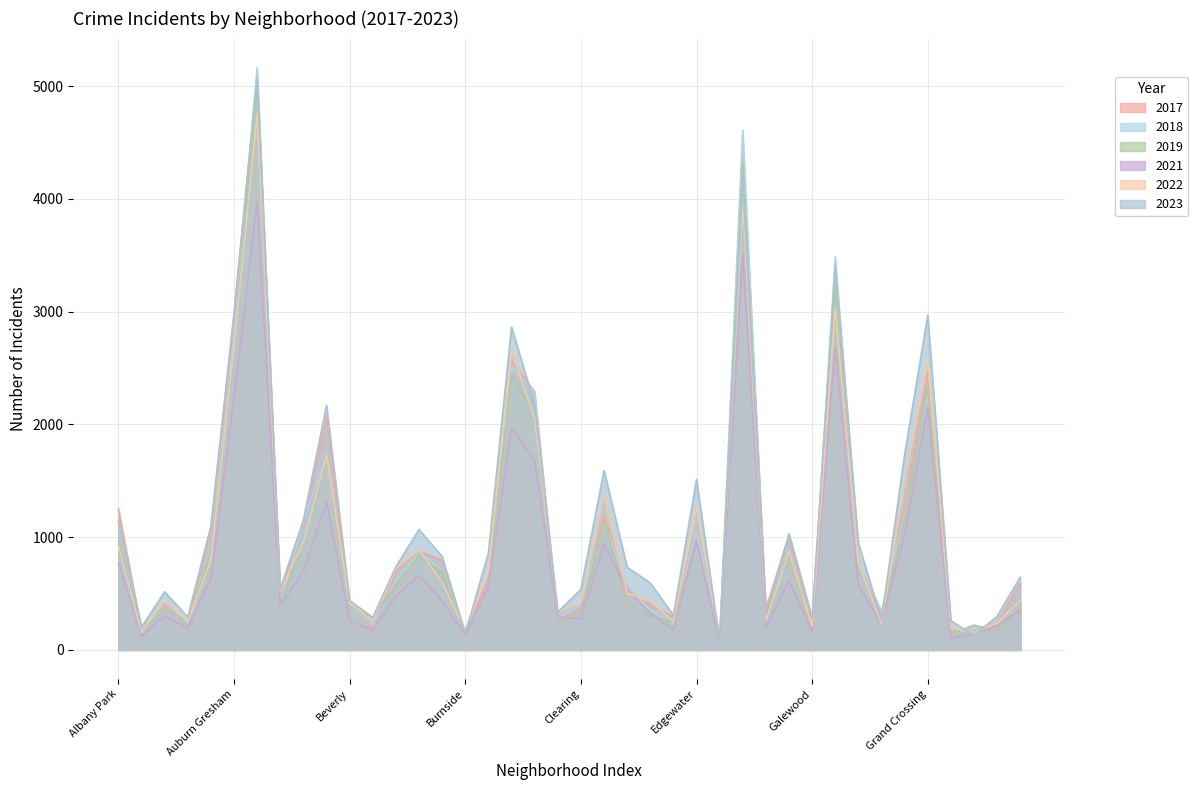

True or false: 2019 has more than 2 points higher than both neighbors.

True